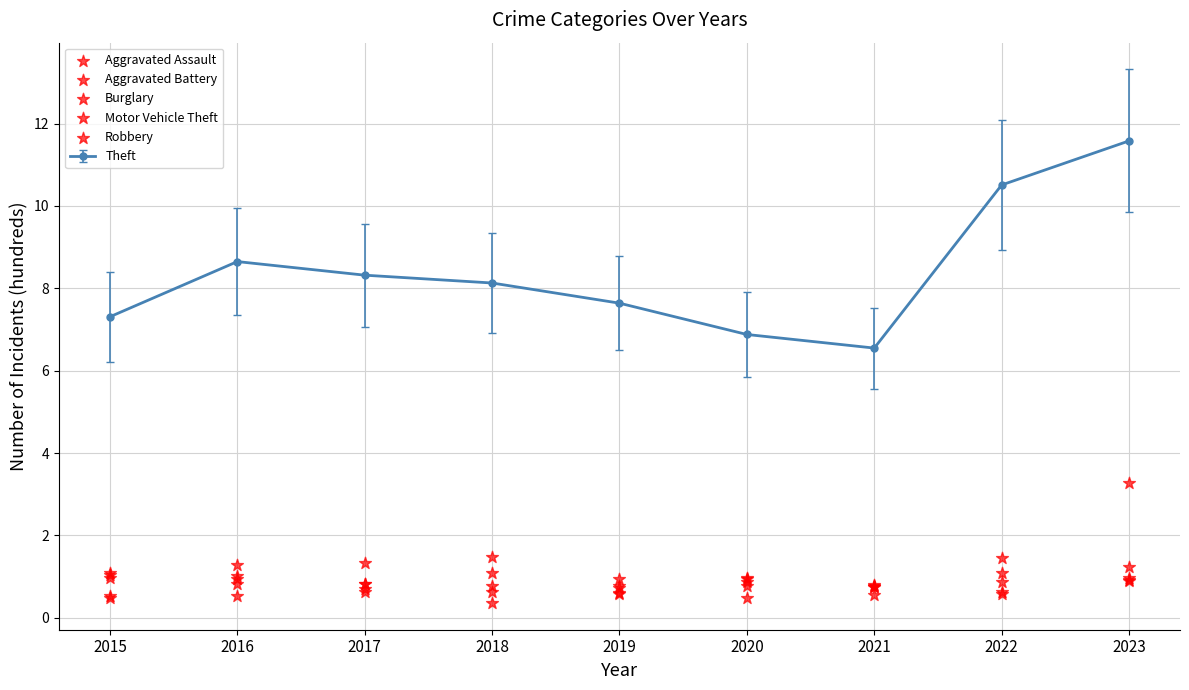

Is the value of Robbery at 2021 greater than the value of Aggravated Assault at 2023?

No